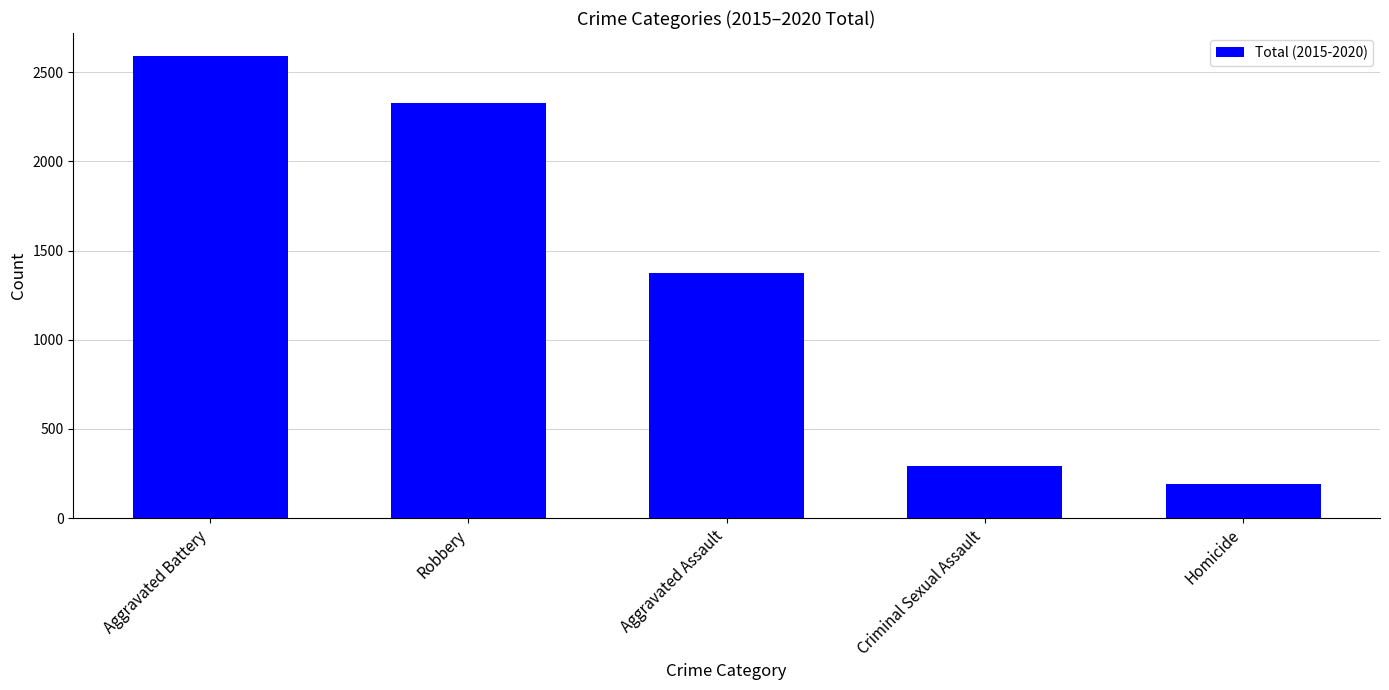

Count the number of data series in this chart.

1